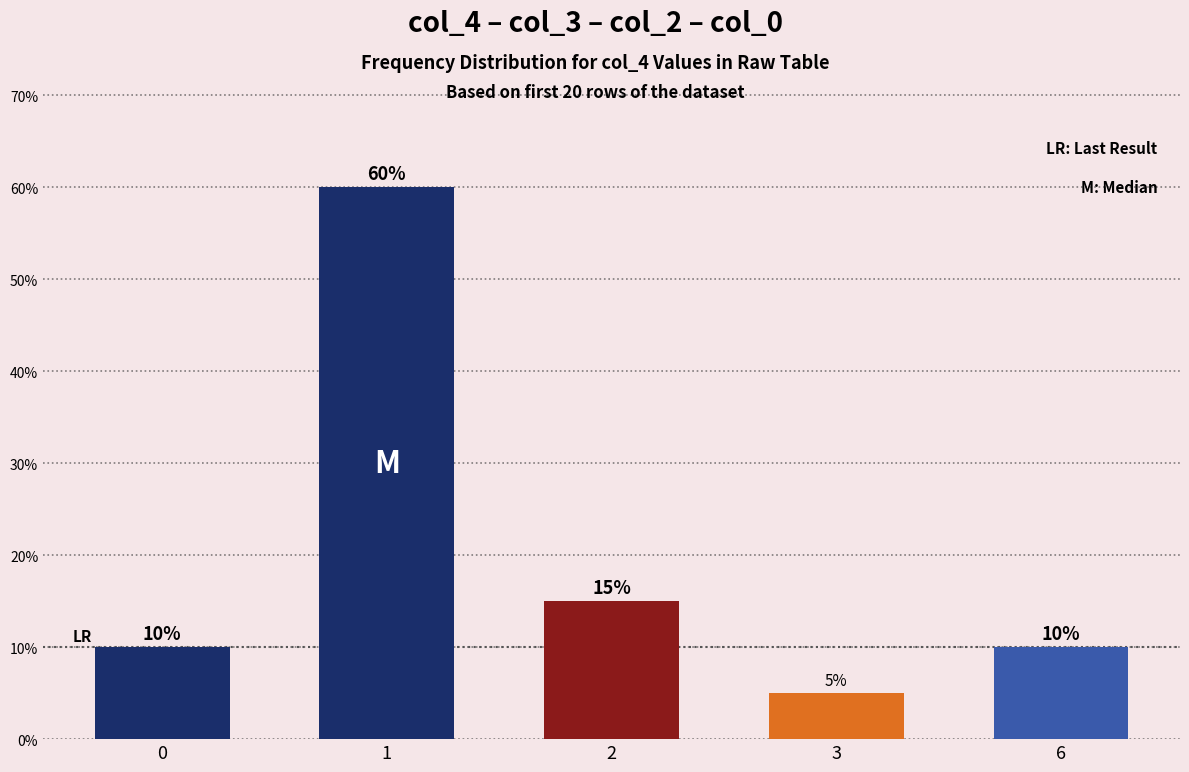

Approximately how many times larger is the value at 1 compared to 3?

12.0